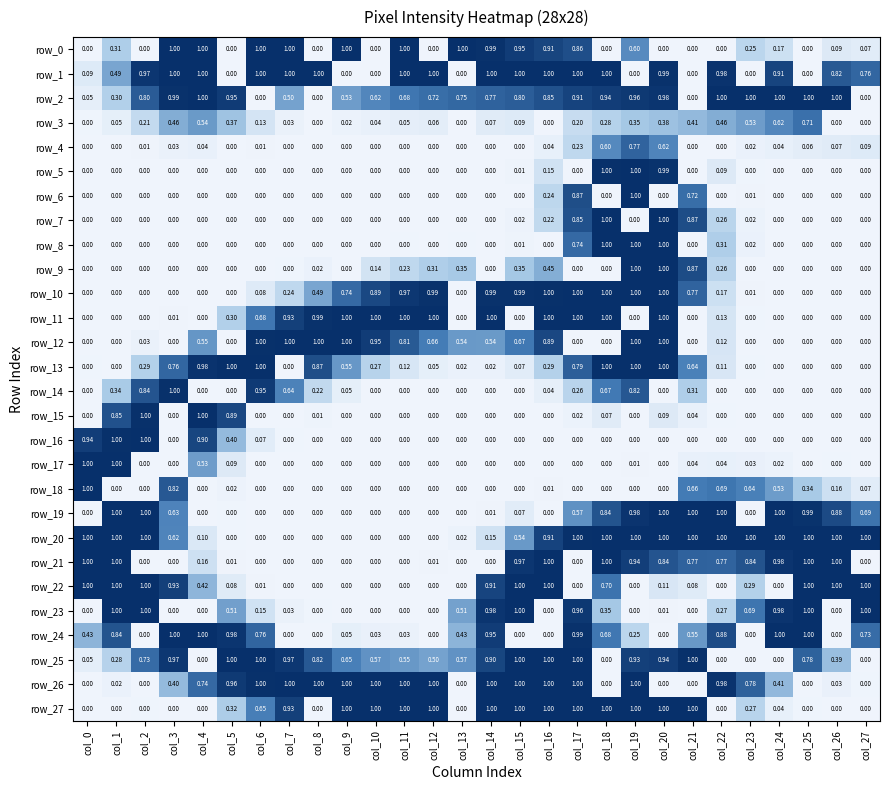

Is the value of row_26 at col_18 greater than the value of row_9 at col_8?

No